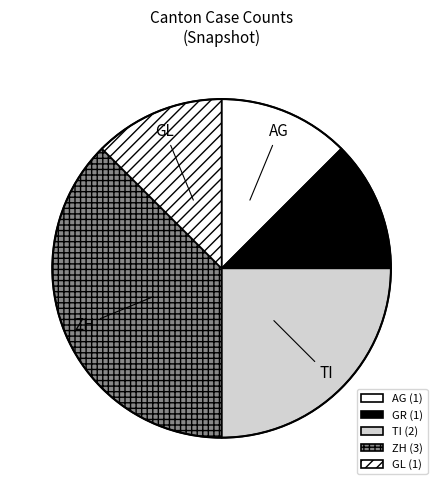

Between AG and TI, which is larger?

TI